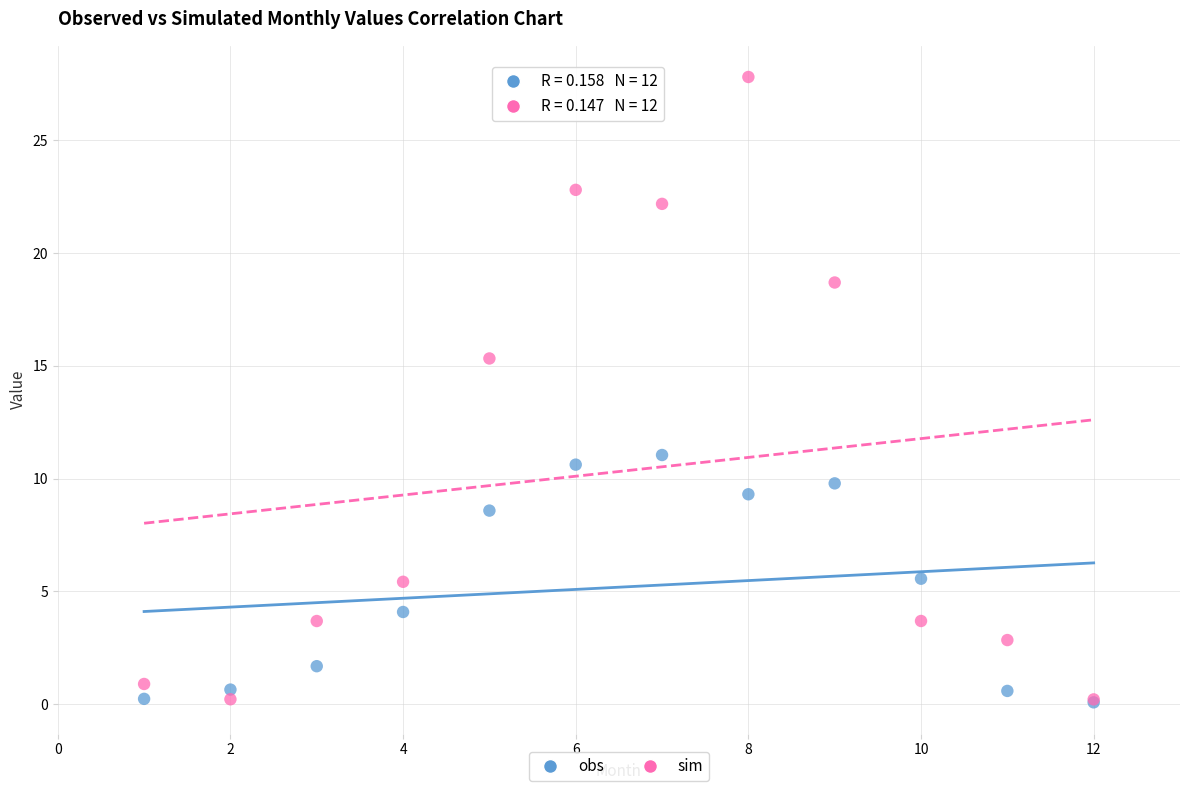

In the sim series, what Y value is closest to 14?

15.3